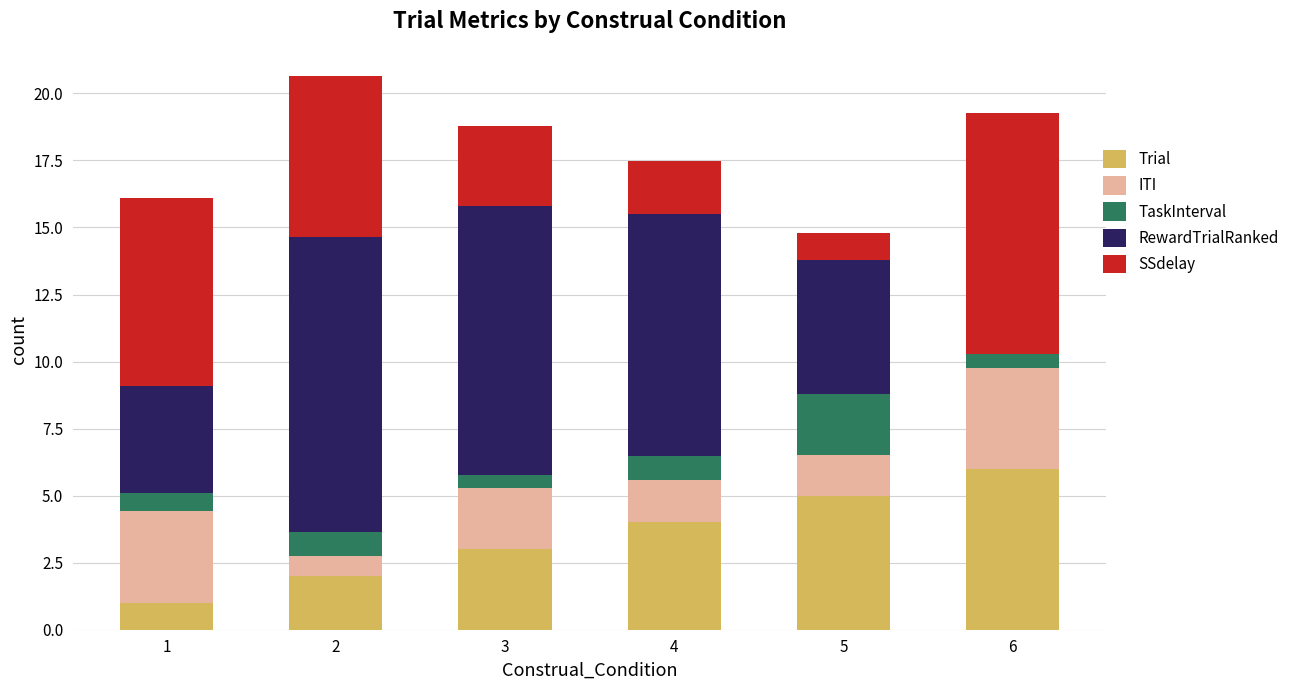

True or false: Trial has a value of 0.8 at 4.

False